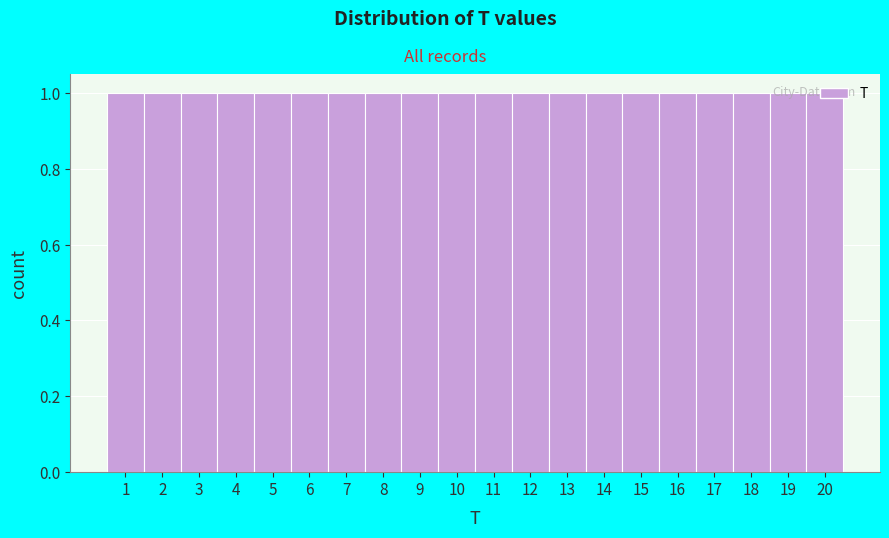

Reading left to right, list every bar in this chart as the range it spans on the x-axis followed by its height. The values are not printed on the chart, so give them approximately, as read against the axis.

0.5 to 1.5: 1
1.5 to 2.5: 1
2.5 to 3.5: 1
3.5 to 4.5: 1
4.5 to 5.5: 1
5.5 to 6.5: 1
6.5 to 7.5: 1
7.5 to 8.5: 1
8.5 to 9.5: 1
9.5 to 10.5: 1
10.5 to 11.5: 1
11.5 to 12.5: 1
12.5 to 13.5: 1
13.5 to 14.5: 1
14.5 to 15.5: 1
15.5 to 16.5: 1
16.5 to 17.5: 1
17.5 to 18.5: 1
18.5 to 19.5: 1
19.5 to 20.5: 1